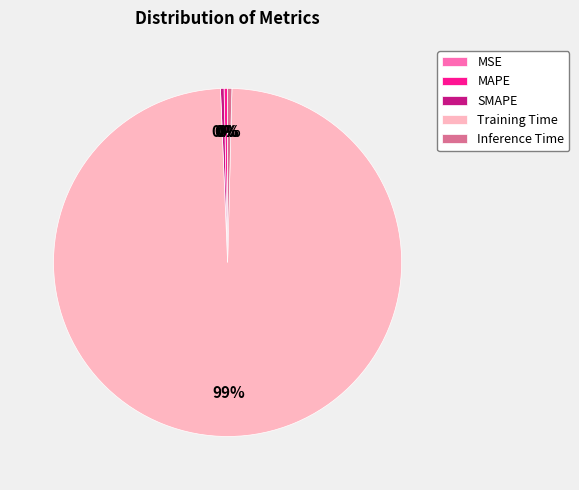

To the nearest percent, what is the average slice percentage?

20%